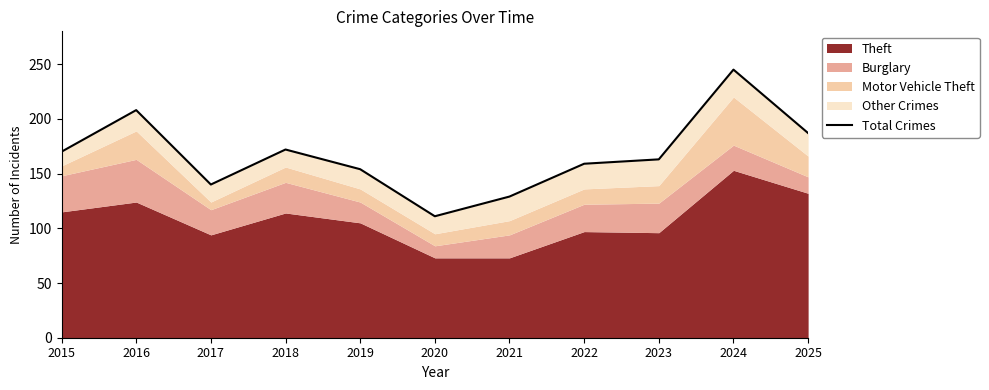

Approximately how many times larger is the value at 2022 compared to 2019?

1.0